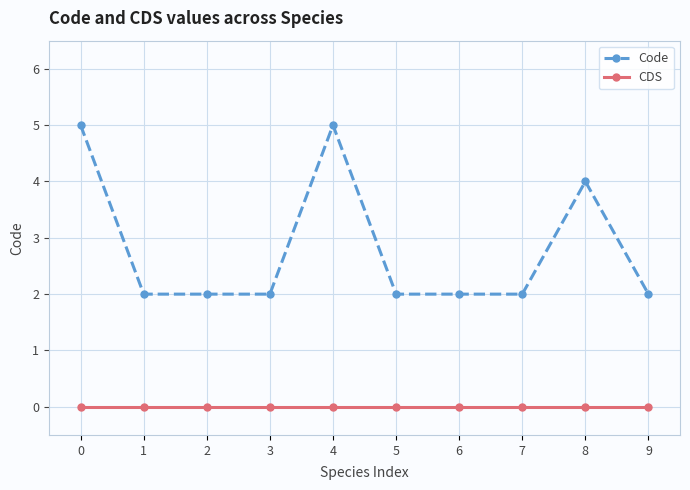

True or false: Code and CDS intersect in this chart.

False